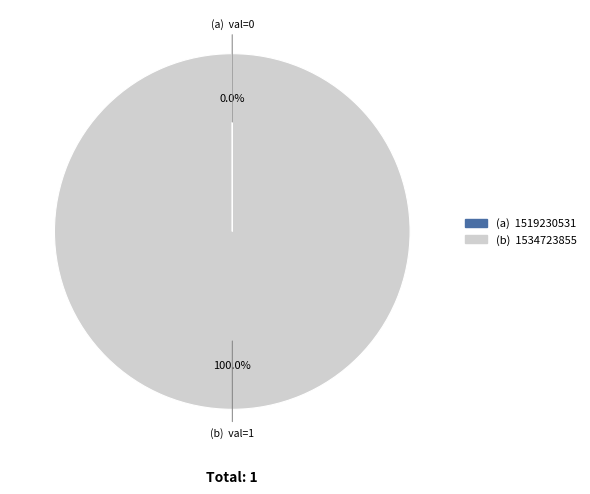

To the nearest percent, what is the average slice percentage?

50%